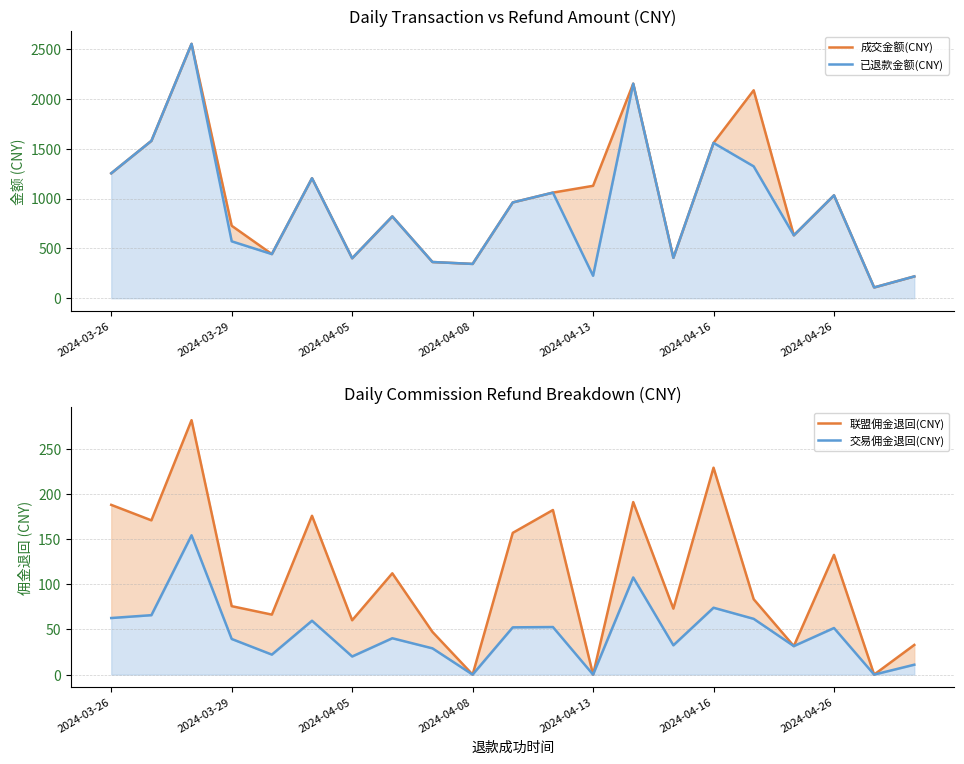

Which series has the largest total across all categories?

成交金额(CNY)